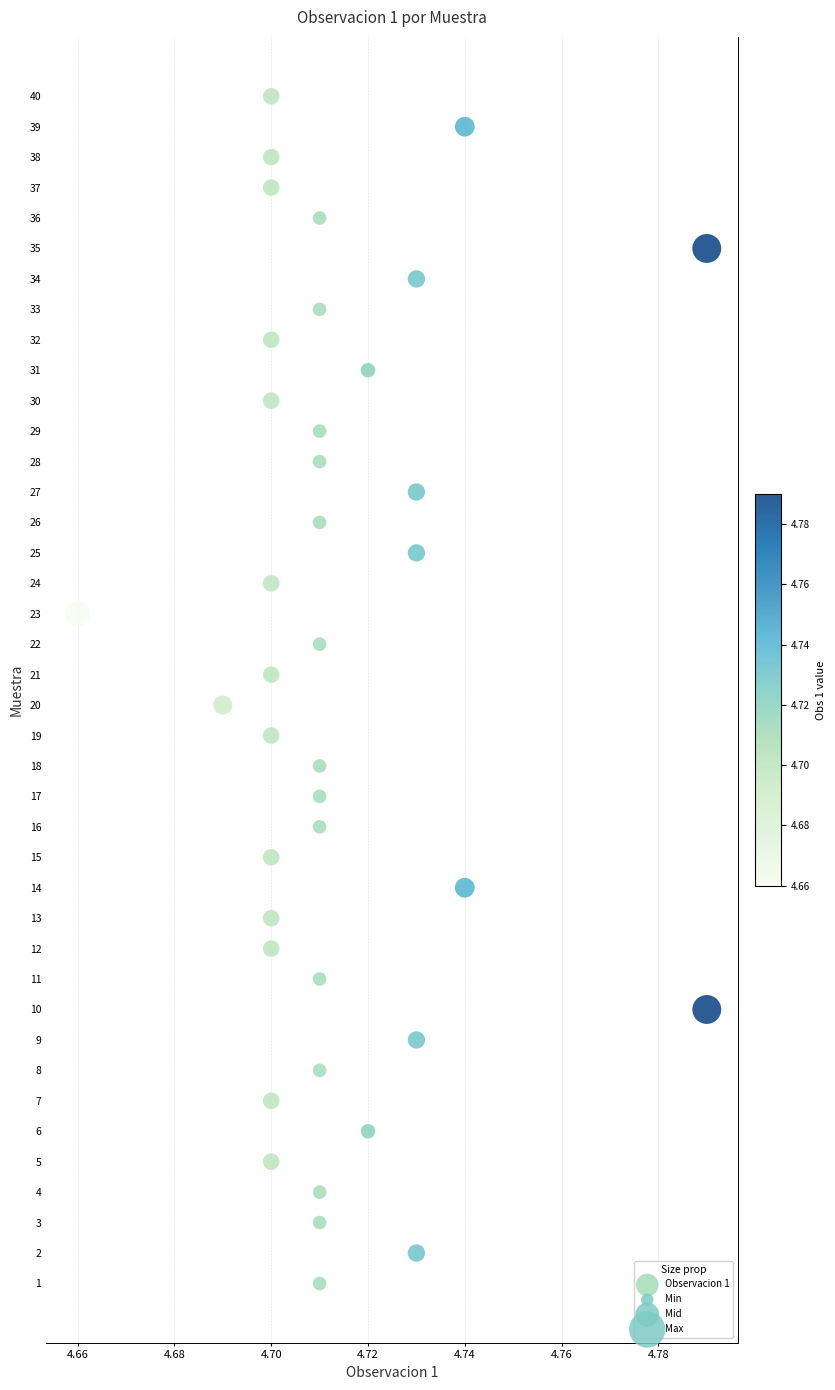

What is the range of Y values (max minus min)?

39